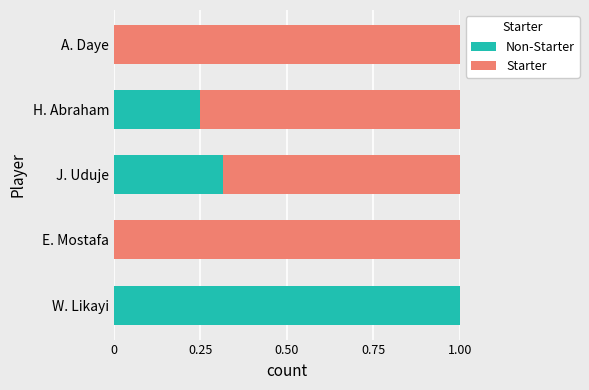

What is the total value across all series at J. Uduje?

1.0